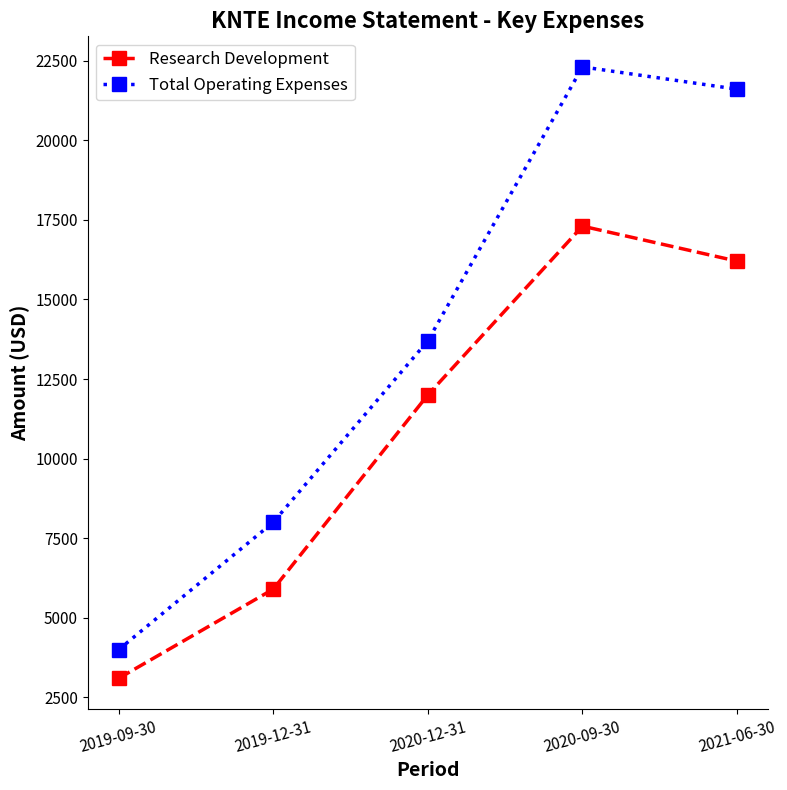

At which category is the sum across all series the highest?

2020-09-30